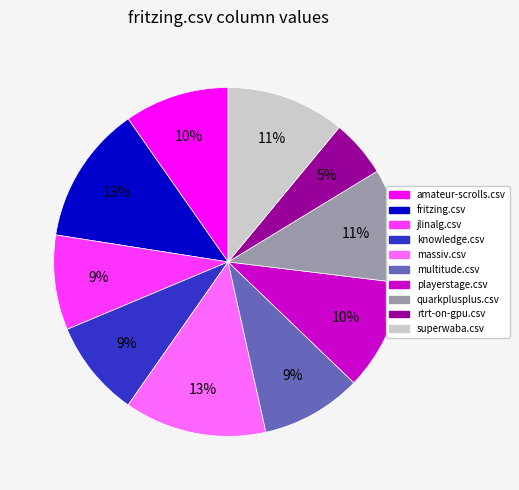

Count the number of slices in the pie.

10